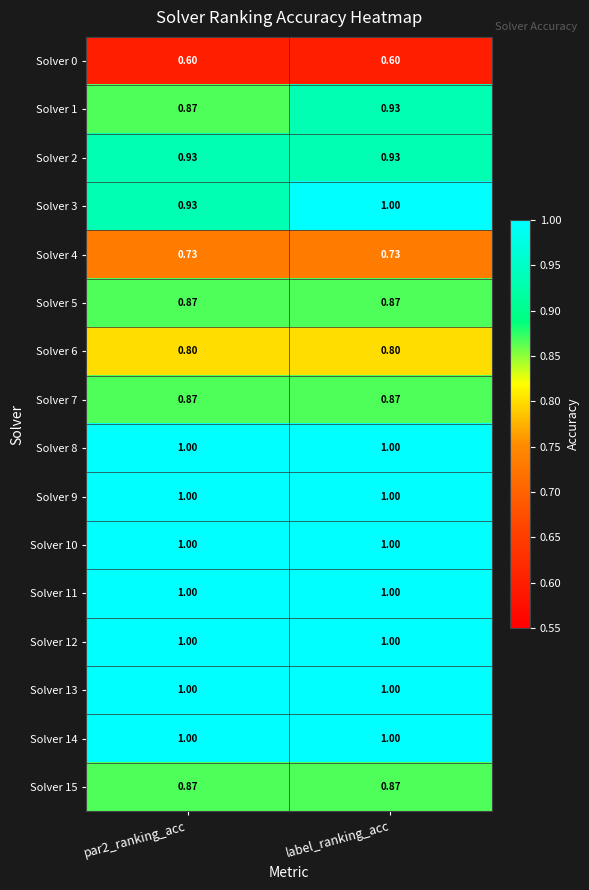

At which category is the sum across all series the highest?

label_ranking_acc